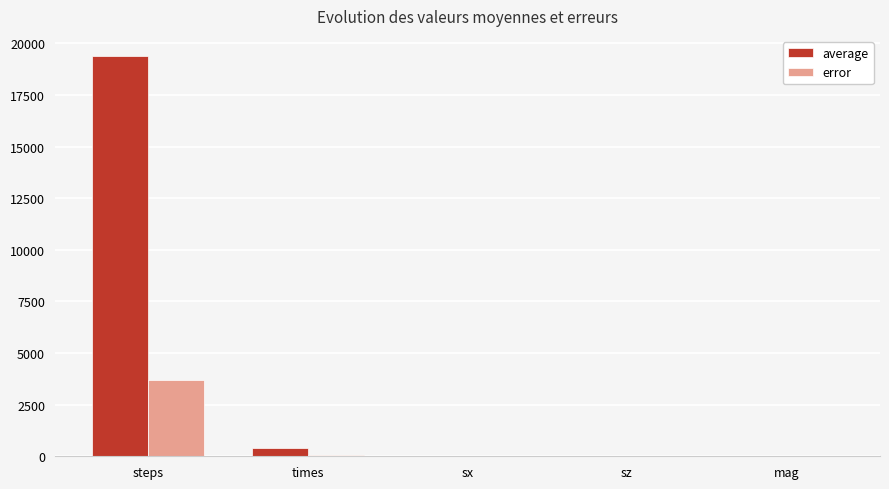

Which series has the largest total across all categories?

average